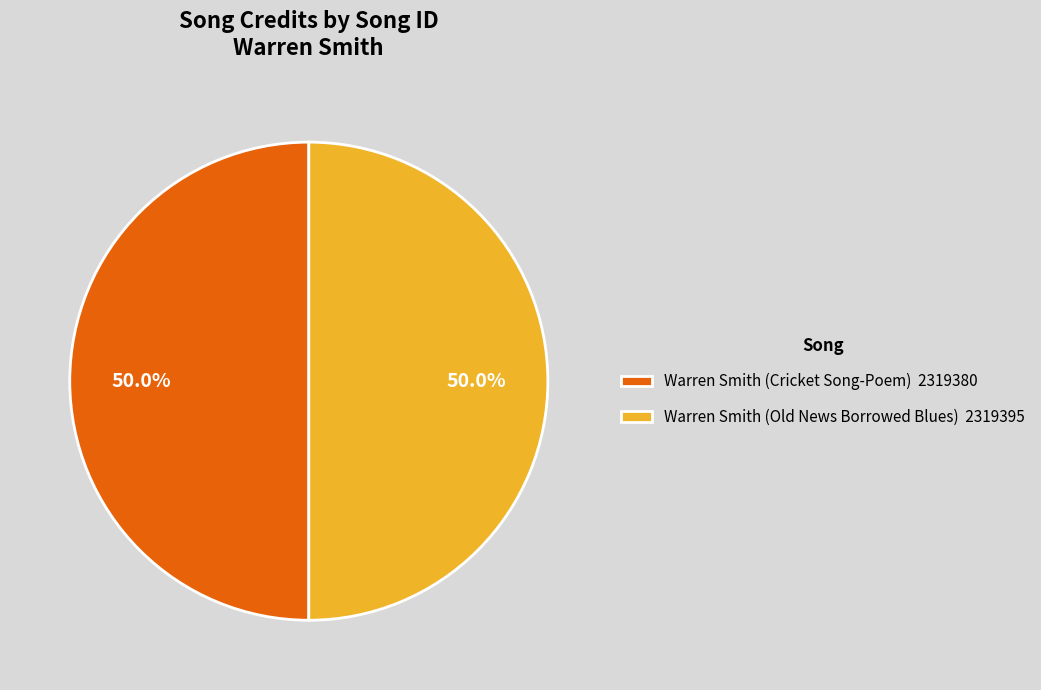

The Warren Smith (Cricket Song-Poem) slice represents 62% of the pie. True or false?

False